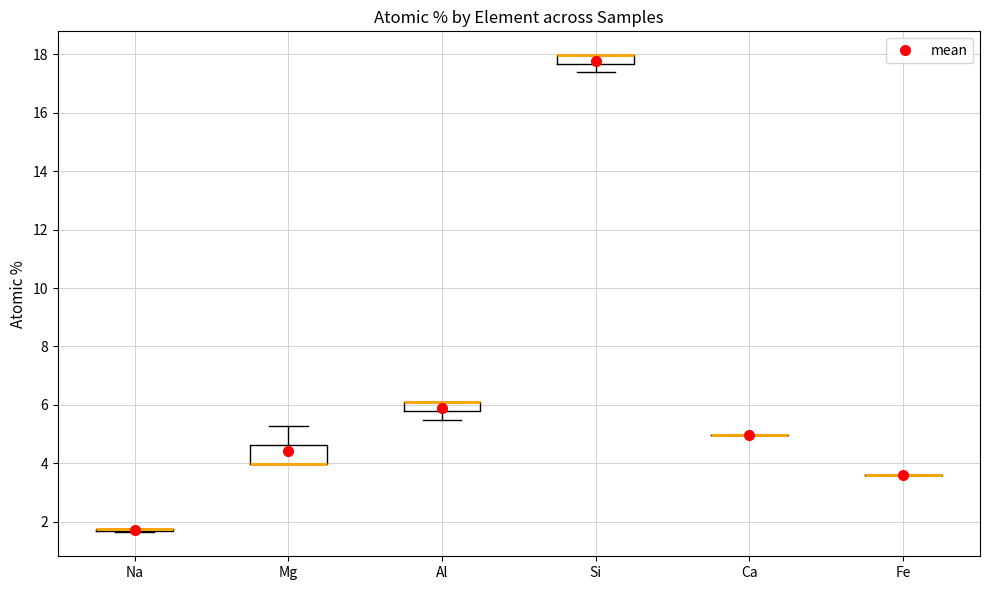

Where is the upper edge of the box for Al on the y-axis? The values are not printed on the chart, so give them approximately, as read against the axis.

6.2